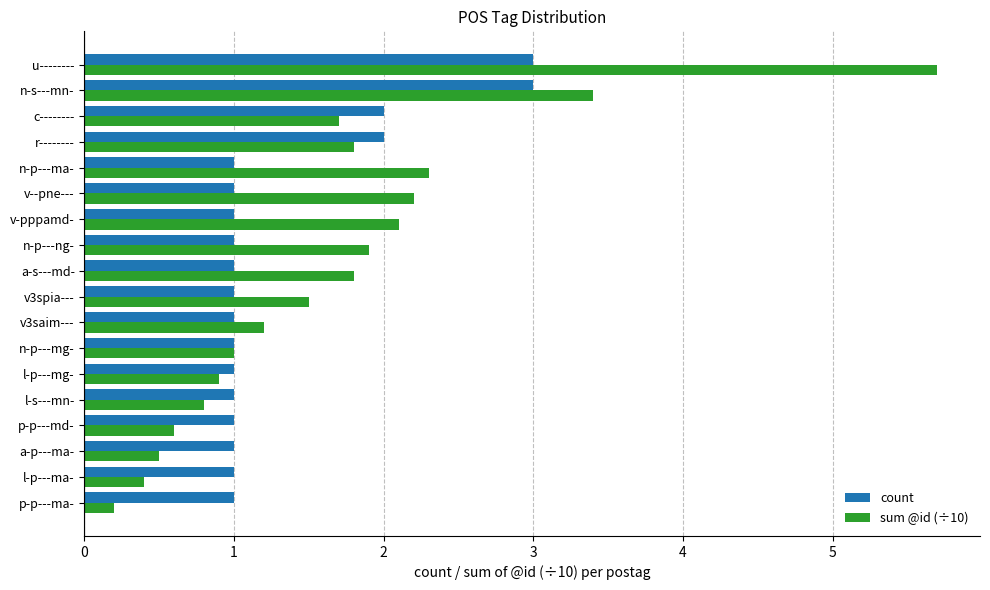

Which series has the widest spread of values?

sum @id (÷10)